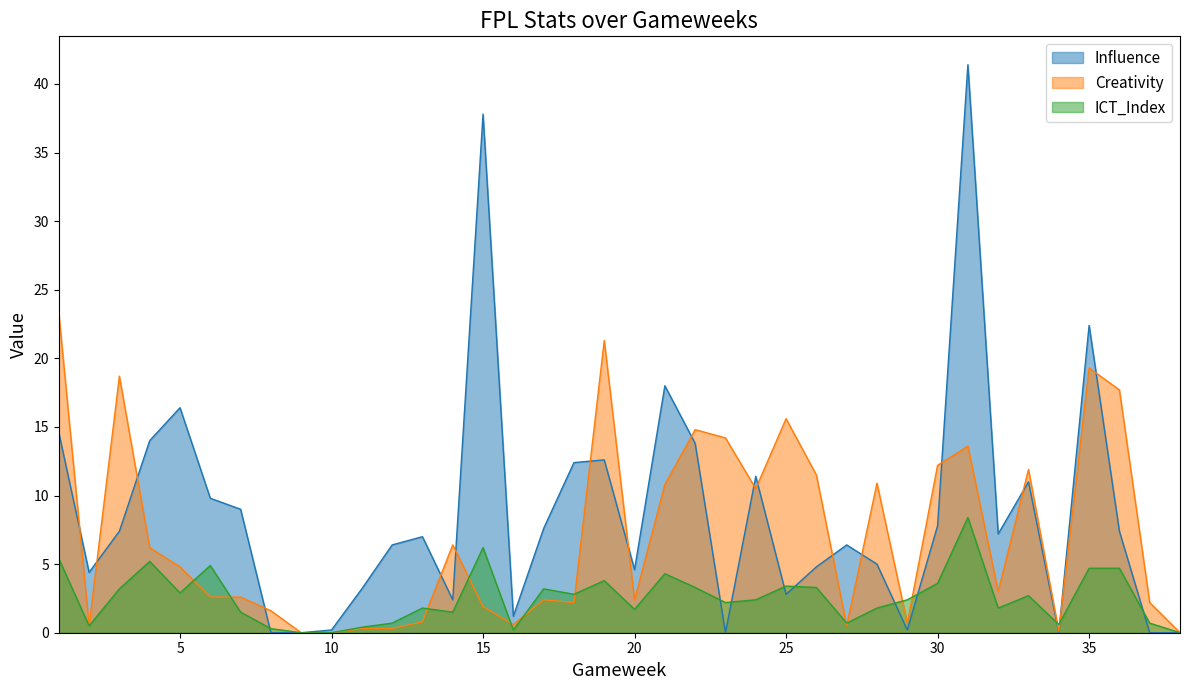

How many lines are shown in the chart?

3